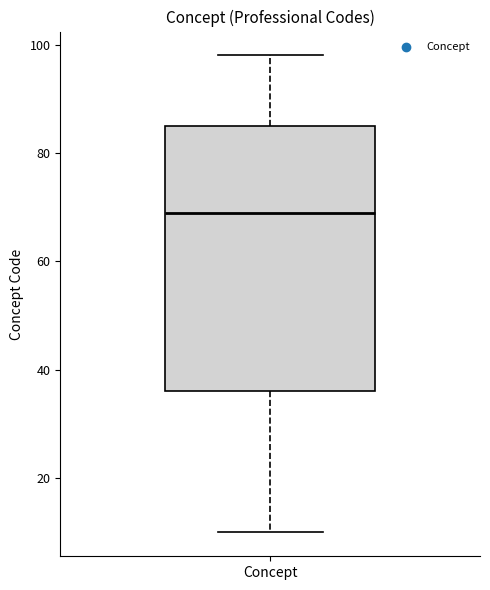

Transcribe this box plot: give where the median line is, the range the box spans, and where the two whiskers end, as read against the y-axis. The values are not printed on the chart, so give them approximately, as read against the axis.

median 70, box 36 to 86, whiskers 10 to 98